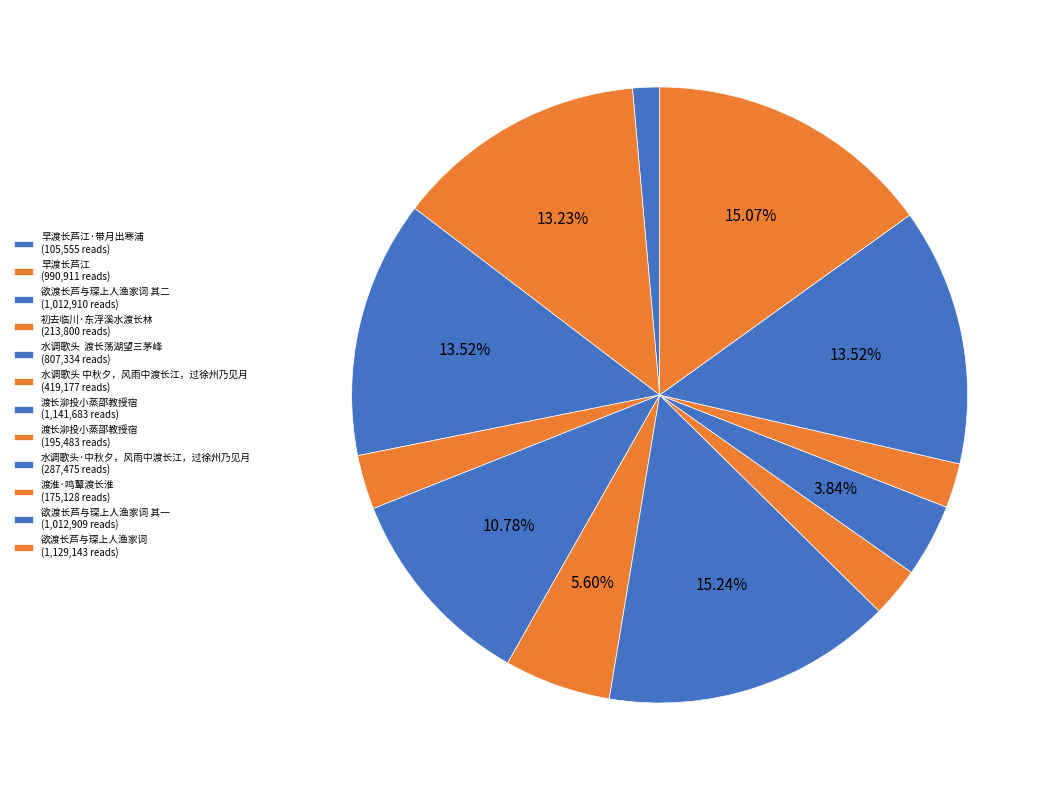

Count the number of slices in the pie.

12